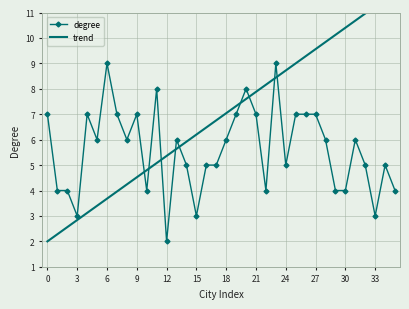

After their last crossing, which series has the higher values: trend or degree?

trend